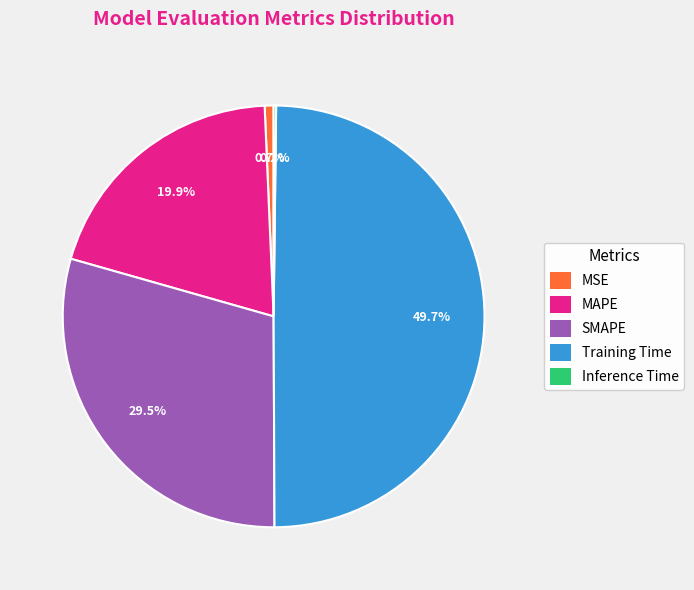

Which slice is the largest?

Training Time